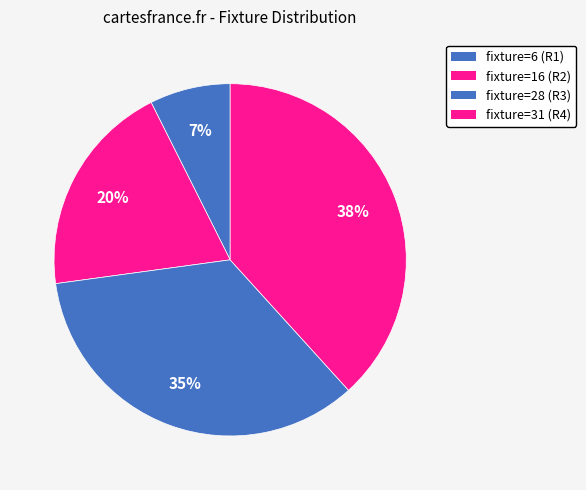

How many slices are in this pie chart?

4